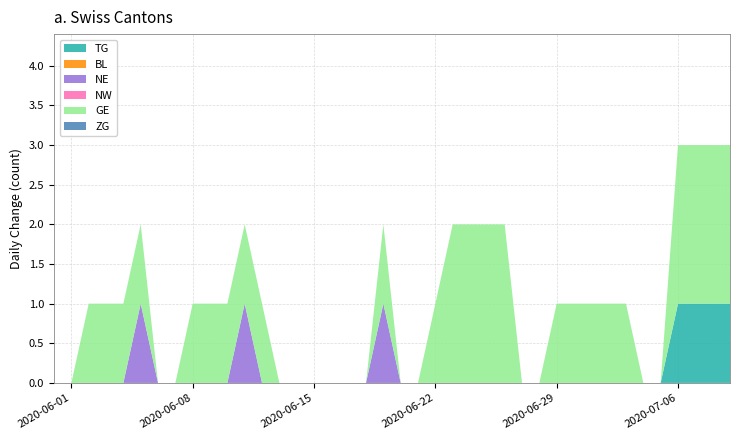

Reading left to right, transcribe all the data shown in this chart.

TG: 2020-05-31=0	2020-06-01=0	2020-06-02=0	2020-06-03=0	2020-06-04=0	2020-06-05=0	2020-06-06=0	2020-06-07=0	2020-06-08=0	2020-06-09=0	2020-06-10=0	2020-06-11=0	2020-06-12=0	2020-06-13=0	2020-06-14=0	2020-06-15=0	2020-06-16=0	2020-06-17=0	2020-06-18=0	2020-06-19=0	2020-06-20=0	2020-06-21=0	2020-06-22=0	2020-06-23=0	2020-06-24=0	2020-06-25=0	2020-06-26=0	2020-06-27=0	2020-06-28=0	2020-06-29=0	2020-06-30=0	2020-07-01=0	2020-07-02=0	2020-07-03=0	2020-07-04=0	2020-07-05=0	2020-07-06=1	2020-07-07=1	2020-07-08=1	2020-07-09=1
BL: 2020-05-31=0	2020-06-01=0	2020-06-02=0	2020-06-03=0	2020-06-04=0	2020-06-05=0	2020-06-06=0	2020-06-07=0	2020-06-08=0	2020-06-09=0	2020-06-10=0	2020-06-11=0	2020-06-12=0	2020-06-13=0	2020-06-14=0	2020-06-15=0	2020-06-16=0	2020-06-17=0	2020-06-18=0	2020-06-19=0	2020-06-20=0	2020-06-21=0	2020-06-22=0	2020-06-23=0	2020-06-24=0	2020-06-25=0	2020-06-26=0	2020-06-27=0	2020-06-28=0	2020-06-29=0	2020-06-30=0	2020-07-01=0	2020-07-02=0	2020-07-03=0	2020-07-04=0	2020-07-05=0	2020-07-06=0	2020-07-07=0	2020-07-08=0	2020-07-09=0
NE: 2020-05-31=0	2020-06-01=0	2020-06-02=0	2020-06-03=0	2020-06-04=0	2020-06-05=1	2020-06-06=0	2020-06-07=0	2020-06-08=0	2020-06-09=0	2020-06-10=0	2020-06-11=1	2020-06-12=0	2020-06-13=0	2020-06-14=0	2020-06-15=0	2020-06-16=0	2020-06-17=0	2020-06-18=0	2020-06-19=1	2020-06-20=0	2020-06-21=0	2020-06-22=0	2020-06-23=0	2020-06-24=0	2020-06-25=0	2020-06-26=0	2020-06-27=0	2020-06-28=0	2020-06-29=0	2020-06-30=0	2020-07-01=0	2020-07-02=0	2020-07-03=0	2020-07-04=0	2020-07-05=0	2020-07-06=0	2020-07-07=0	2020-07-08=0	2020-07-09=0
NW: 2020-05-31=0	2020-06-01=0	2020-06-02=0	2020-06-03=0	2020-06-04=0	2020-06-05=0	2020-06-06=0	2020-06-07=0	2020-06-08=0	2020-06-09=0	2020-06-10=0	2020-06-11=0	2020-06-12=0	2020-06-13=0	2020-06-14=0	2020-06-15=0	2020-06-16=0	2020-06-17=0	2020-06-18=0	2020-06-19=0	2020-06-20=0	2020-06-21=0	2020-06-22=0	2020-06-23=0	2020-06-24=0	2020-06-25=0	2020-06-26=0	2020-06-27=0	2020-06-28=0	2020-06-29=0	2020-06-30=0	2020-07-01=0	2020-07-02=0	2020-07-03=0	2020-07-04=0	2020-07-05=0	2020-07-06=0	2020-07-07=0	2020-07-08=0	2020-07-09=0
GE: 2020-05-31=0	2020-06-01=0	2020-06-02=1	2020-06-03=1	2020-06-04=1	2020-06-05=1	2020-06-06=0	2020-06-07=0	2020-06-08=1	2020-06-09=1	2020-06-10=1	2020-06-11=1	2020-06-12=1	2020-06-13=0	2020-06-14=0	2020-06-15=0	2020-06-16=0	2020-06-17=0	2020-06-18=0	2020-06-19=1	2020-06-20=0	2020-06-21=0	2020-06-22=1	2020-06-23=2	2020-06-24=2	2020-06-25=2	2020-06-26=2	2020-06-27=0	2020-06-28=0	2020-06-29=1	2020-06-30=1	2020-07-01=1	2020-07-02=1	2020-07-03=1	2020-07-04=0	2020-07-05=0	2020-07-06=2	2020-07-07=2	2020-07-08=2	2020-07-09=2
ZG: 2020-05-31=0	2020-06-01=0	2020-06-02=0	2020-06-03=0	2020-06-04=0	2020-06-05=0	2020-06-06=0	2020-06-07=0	2020-06-08=0	2020-06-09=0	2020-06-10=0	2020-06-11=0	2020-06-12=0	2020-06-13=0	2020-06-14=0	2020-06-15=0	2020-06-16=0	2020-06-17=0	2020-06-18=0	2020-06-19=0	2020-06-20=0	2020-06-21=0	2020-06-22=0	2020-06-23=0	2020-06-24=0	2020-06-25=0	2020-06-26=0	2020-06-27=0	2020-06-28=0	2020-06-29=0	2020-06-30=0	2020-07-01=0	2020-07-02=0	2020-07-03=0	2020-07-04=0	2020-07-05=0	2020-07-06=0	2020-07-07=0	2020-07-08=0	2020-07-09=0